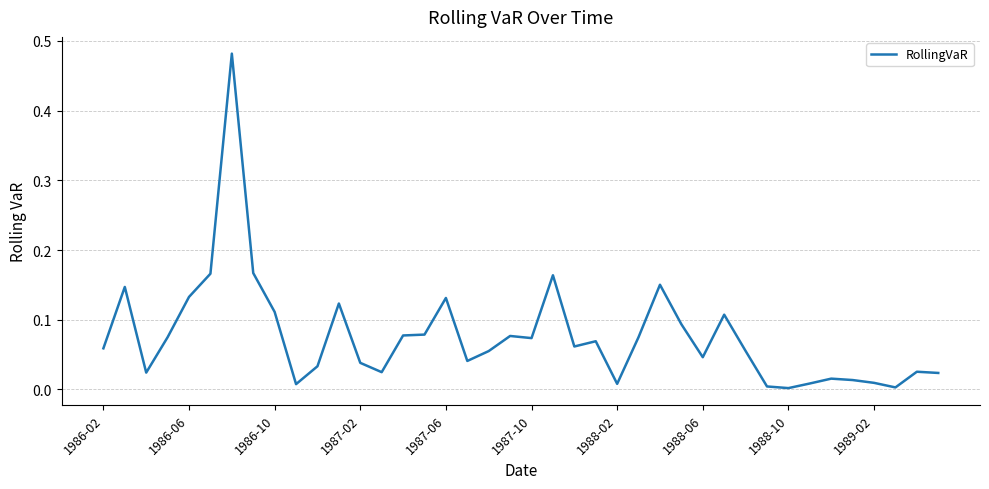

Reading left to right, what are all the values shown in this chart?

0.1	0.1	0.0	0.1	0.1	0.2	0.5	0.2	0.1	0.0	0.0	0.1	0.0	0.0	0.1	0.1	0.1	0.0	0.1	0.1	0.1	0.2	0.1	0.1	0.0	0.1	0.2	0.1	0.0	0.1	0.1	0.0	0.0	0.0	0.0	0.0	0.0	0.0	0.0	0.0